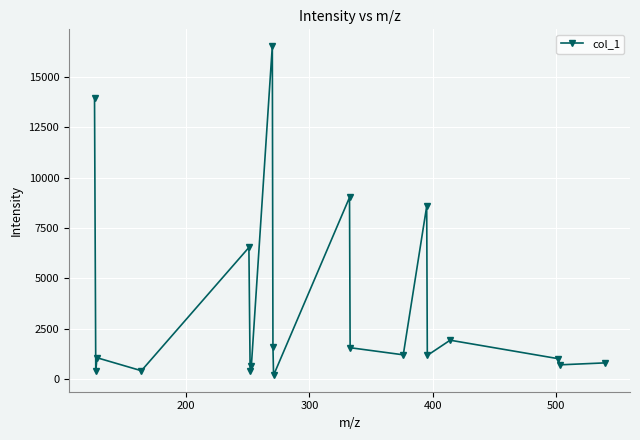

Count the number of categories in the chart.

19